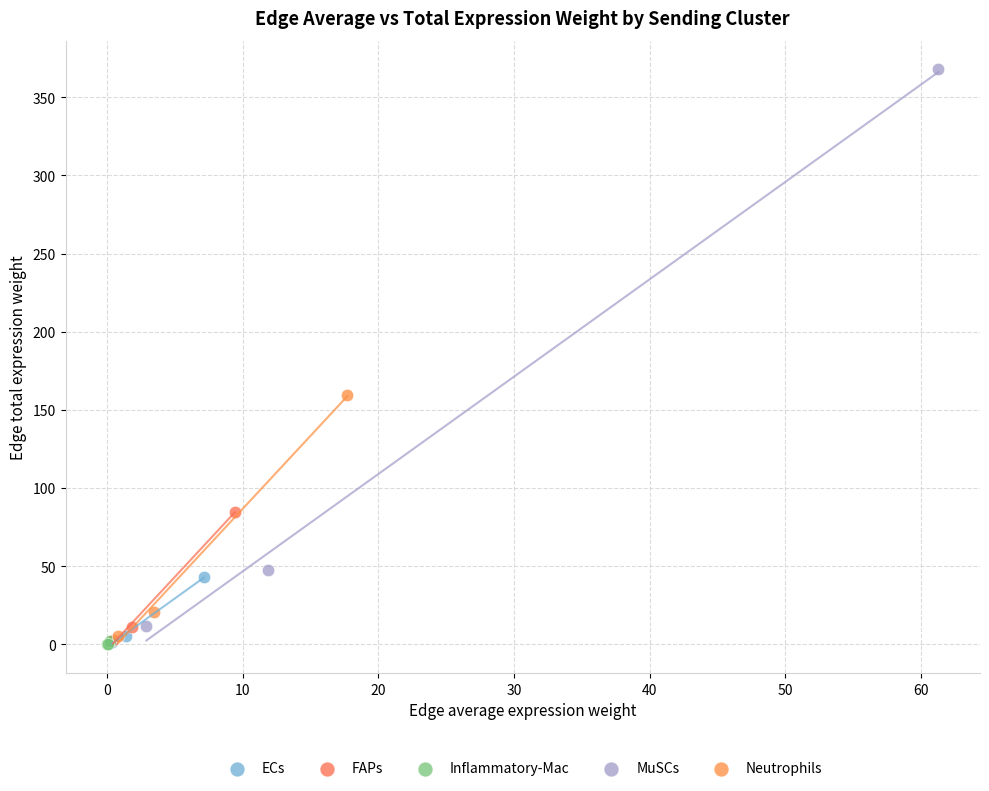

Which series contains the highest Y value?

MuSCs